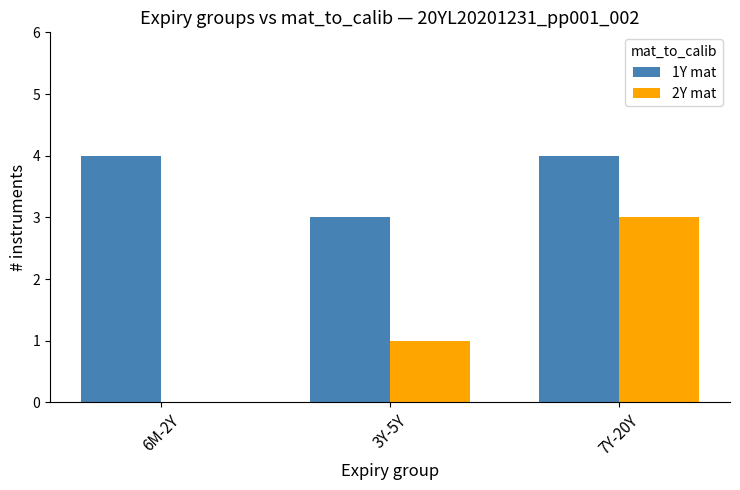

True or false: 1Y mat has a value of 1 at 3Y-5Y.

False